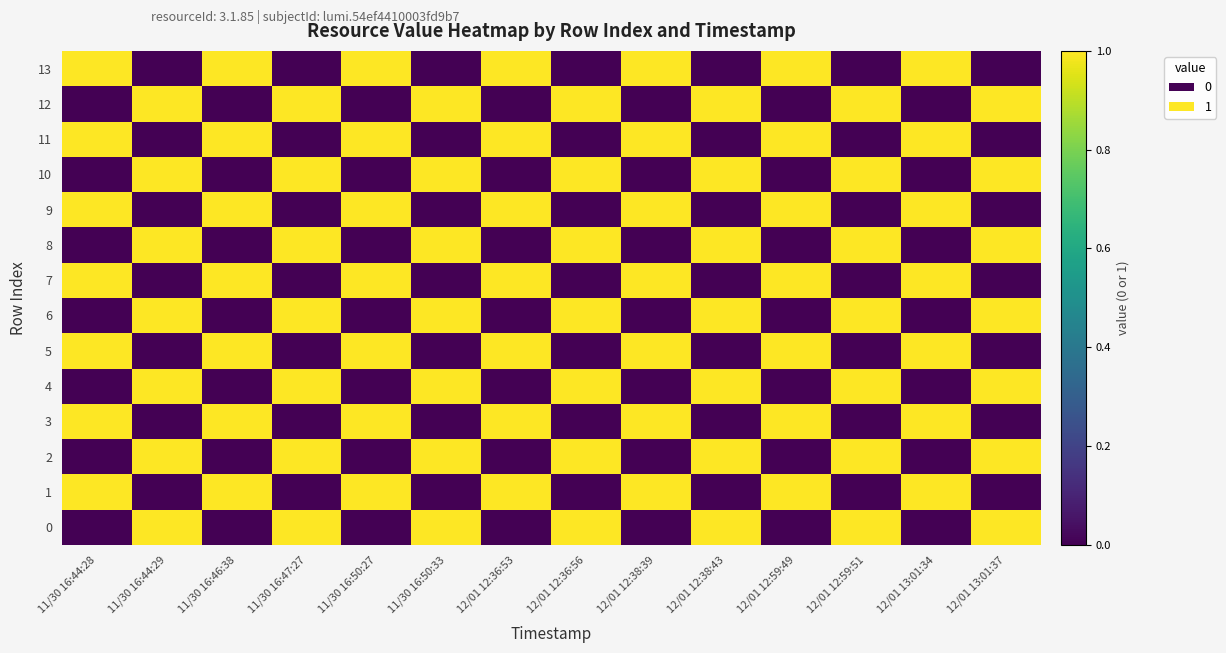

Reading right to left, extract all data points from this chart.

13: 12/01 13:01:37=0	12/01 13:01:34=1	12/01 12:59:51=0	12/01 12:59:49=1	12/01 12:38:43=0	12/01 12:38:39=1	12/01 12:36:56=0	12/01 12:36:53=1	11/30 16:50:33=0	11/30 16:50:27=1	11/30 16:47:27=0	11/30 16:46:38=1	11/30 16:44:29=0	11/30 16:44:28=1
12: 12/01 13:01:37=1	12/01 13:01:34=0	12/01 12:59:51=1	12/01 12:59:49=0	12/01 12:38:43=1	12/01 12:38:39=0	12/01 12:36:56=1	12/01 12:36:53=0	11/30 16:50:33=1	11/30 16:50:27=0	11/30 16:47:27=1	11/30 16:46:38=0	11/30 16:44:29=1	11/30 16:44:28=0
11: 12/01 13:01:37=0	12/01 13:01:34=1	12/01 12:59:51=0	12/01 12:59:49=1	12/01 12:38:43=0	12/01 12:38:39=1	12/01 12:36:56=0	12/01 12:36:53=1	11/30 16:50:33=0	11/30 16:50:27=1	11/30 16:47:27=0	11/30 16:46:38=1	11/30 16:44:29=0	11/30 16:44:28=1
10: 12/01 13:01:37=1	12/01 13:01:34=0	12/01 12:59:51=1	12/01 12:59:49=0	12/01 12:38:43=1	12/01 12:38:39=0	12/01 12:36:56=1	12/01 12:36:53=0	11/30 16:50:33=1	11/30 16:50:27=0	11/30 16:47:27=1	11/30 16:46:38=0	11/30 16:44:29=1	11/30 16:44:28=0
9: 12/01 13:01:37=0	12/01 13:01:34=1	12/01 12:59:51=0	12/01 12:59:49=1	12/01 12:38:43=0	12/01 12:38:39=1	12/01 12:36:56=0	12/01 12:36:53=1	11/30 16:50:33=0	11/30 16:50:27=1	11/30 16:47:27=0	11/30 16:46:38=1	11/30 16:44:29=0	11/30 16:44:28=1
8: 12/01 13:01:37=1	12/01 13:01:34=0	12/01 12:59:51=1	12/01 12:59:49=0	12/01 12:38:43=1	12/01 12:38:39=0	12/01 12:36:56=1	12/01 12:36:53=0	11/30 16:50:33=1	11/30 16:50:27=0	11/30 16:47:27=1	11/30 16:46:38=0	11/30 16:44:29=1	11/30 16:44:28=0
7: 12/01 13:01:37=0	12/01 13:01:34=1	12/01 12:59:51=0	12/01 12:59:49=1	12/01 12:38:43=0	12/01 12:38:39=1	12/01 12:36:56=0	12/01 12:36:53=1	11/30 16:50:33=0	11/30 16:50:27=1	11/30 16:47:27=0	11/30 16:46:38=1	11/30 16:44:29=0	11/30 16:44:28=1
6: 12/01 13:01:37=1	12/01 13:01:34=0	12/01 12:59:51=1	12/01 12:59:49=0	12/01 12:38:43=1	12/01 12:38:39=0	12/01 12:36:56=1	12/01 12:36:53=0	11/30 16:50:33=1	11/30 16:50:27=0	11/30 16:47:27=1	11/30 16:46:38=0	11/30 16:44:29=1	11/30 16:44:28=0
5: 12/01 13:01:37=0	12/01 13:01:34=1	12/01 12:59:51=0	12/01 12:59:49=1	12/01 12:38:43=0	12/01 12:38:39=1	12/01 12:36:56=0	12/01 12:36:53=1	11/30 16:50:33=0	11/30 16:50:27=1	11/30 16:47:27=0	11/30 16:46:38=1	11/30 16:44:29=0	11/30 16:44:28=1
4: 12/01 13:01:37=1	12/01 13:01:34=0	12/01 12:59:51=1	12/01 12:59:49=0	12/01 12:38:43=1	12/01 12:38:39=0	12/01 12:36:56=1	12/01 12:36:53=0	11/30 16:50:33=1	11/30 16:50:27=0	11/30 16:47:27=1	11/30 16:46:38=0	11/30 16:44:29=1	11/30 16:44:28=0
3: 12/01 13:01:37=0	12/01 13:01:34=1	12/01 12:59:51=0	12/01 12:59:49=1	12/01 12:38:43=0	12/01 12:38:39=1	12/01 12:36:56=0	12/01 12:36:53=1	11/30 16:50:33=0	11/30 16:50:27=1	11/30 16:47:27=0	11/30 16:46:38=1	11/30 16:44:29=0	11/30 16:44:28=1
2: 12/01 13:01:37=1	12/01 13:01:34=0	12/01 12:59:51=1	12/01 12:59:49=0	12/01 12:38:43=1	12/01 12:38:39=0	12/01 12:36:56=1	12/01 12:36:53=0	11/30 16:50:33=1	11/30 16:50:27=0	11/30 16:47:27=1	11/30 16:46:38=0	11/30 16:44:29=1	11/30 16:44:28=0
1: 12/01 13:01:37=0	12/01 13:01:34=1	12/01 12:59:51=0	12/01 12:59:49=1	12/01 12:38:43=0	12/01 12:38:39=1	12/01 12:36:56=0	12/01 12:36:53=1	11/30 16:50:33=0	11/30 16:50:27=1	11/30 16:47:27=0	11/30 16:46:38=1	11/30 16:44:29=0	11/30 16:44:28=1
0: 12/01 13:01:37=1	12/01 13:01:34=0	12/01 12:59:51=1	12/01 12:59:49=0	12/01 12:38:43=1	12/01 12:38:39=0	12/01 12:36:56=1	12/01 12:36:53=0	11/30 16:50:33=1	11/30 16:50:27=0	11/30 16:47:27=1	11/30 16:46:38=0	11/30 16:44:29=1	11/30 16:44:28=0